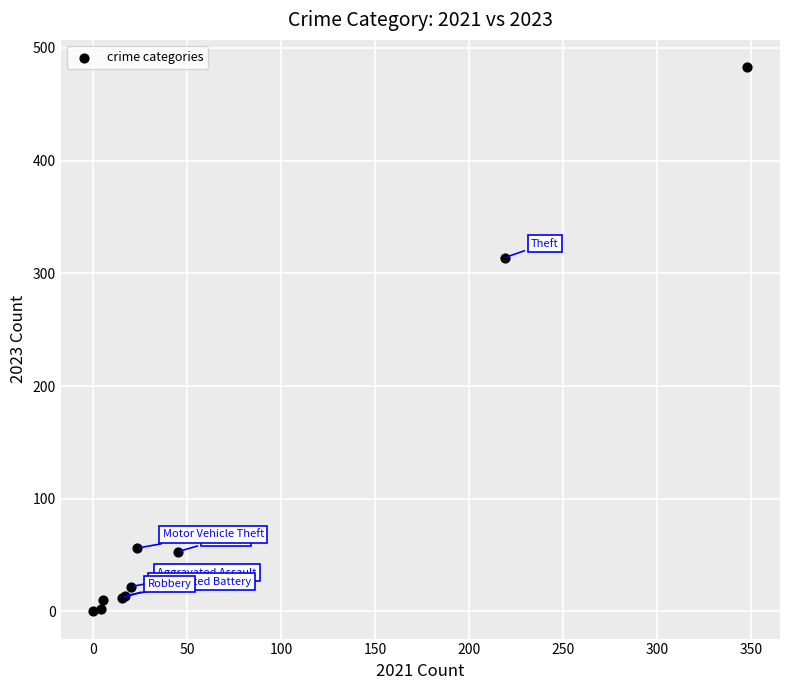

What Y value in the scatter plot is closest to 241?

314